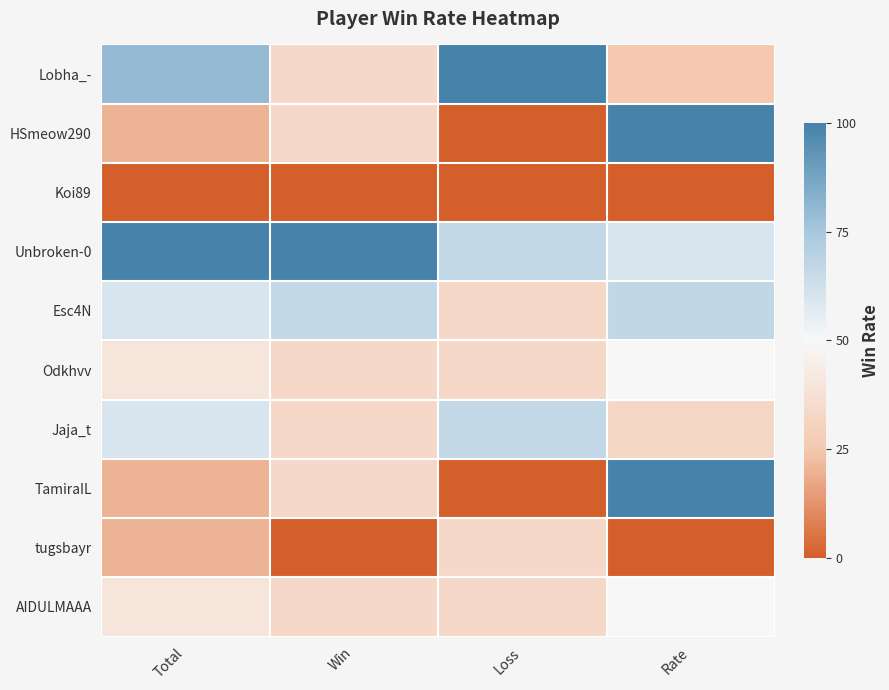

Reading right to left, extract all data points from this chart.

Lobha_-: Rate=25.0	Loss=100.0	Win=33.3	Total=80.0
HSmeow290: Rate=100.0	Loss=0.0	Win=33.3	Total=20.0
Koi89: Rate=0.0	Loss=0.0	Win=0.0	Total=0.0
Unbroken-0: Rate=60.0	Loss=66.7	Win=100.0	Total=100.0
Esc4N: Rate=67.0	Loss=33.3	Win=66.7	Total=60.0
Odkhvv: Rate=50.0	Loss=33.3	Win=33.3	Total=40.0
Jaja_t: Rate=33.0	Loss=66.7	Win=33.3	Total=60.0
TamiraIL: Rate=100.0	Loss=0.0	Win=33.3	Total=20.0
tugsbayr: Rate=0.0	Loss=33.3	Win=0.0	Total=20.0
AIDULMAAA: Rate=50.0	Loss=33.3	Win=33.3	Total=40.0